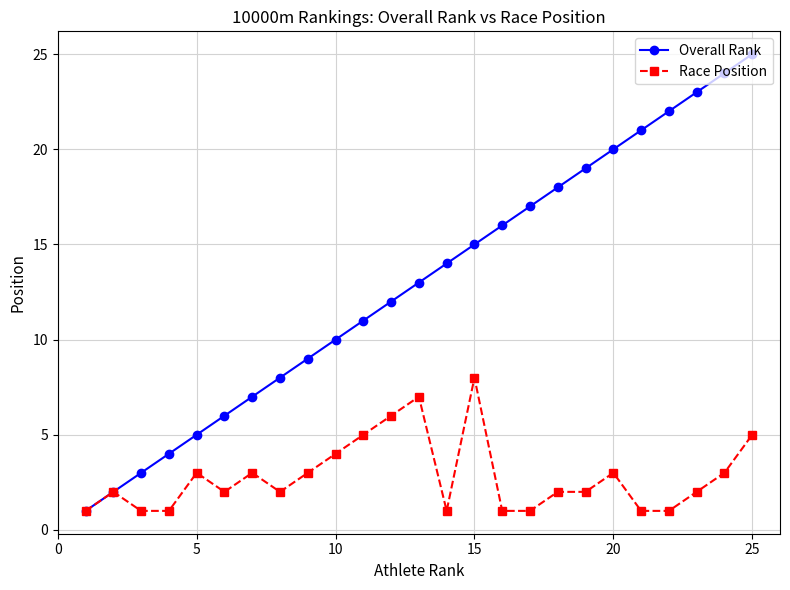

Which series has the widest spread of values?

Overall Rank